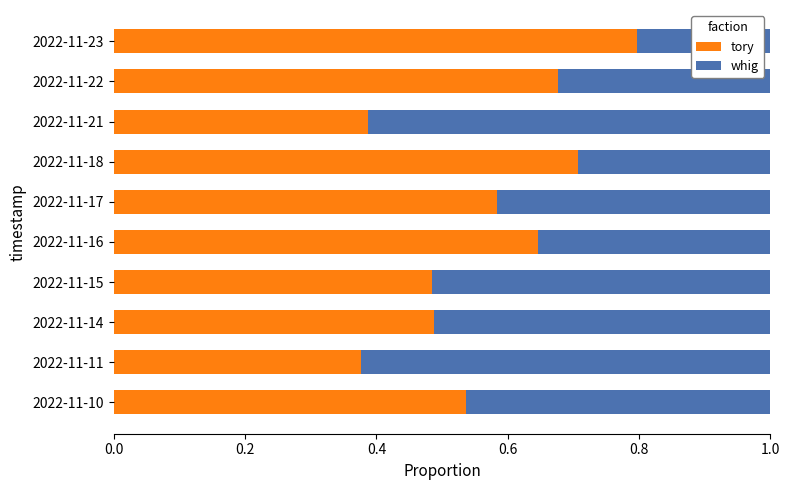

Which category has the highest value in the tory series?

2022-11-23